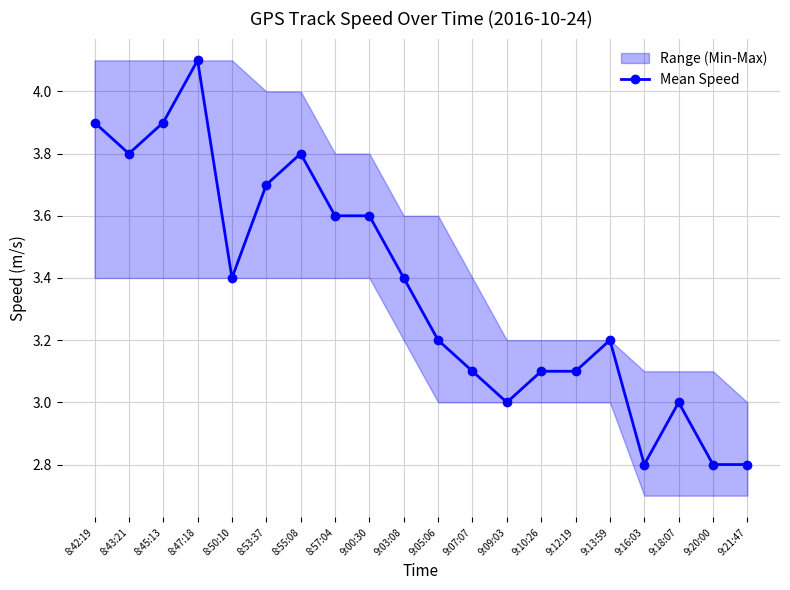

What is the minimum value shown in the chart?

2.8